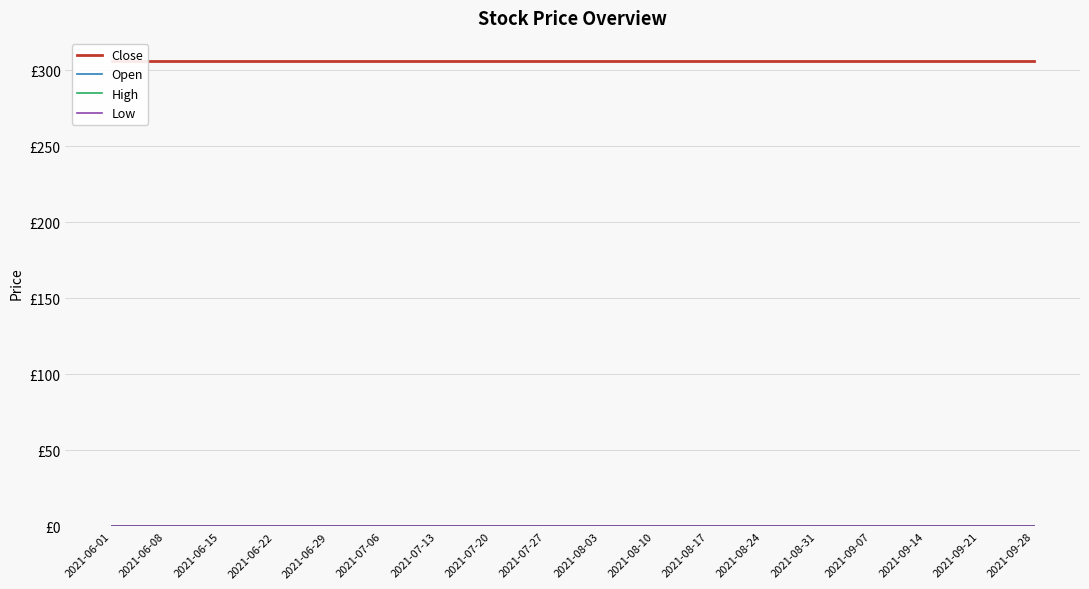

What is the total value across all series at 2021-08-31?

306